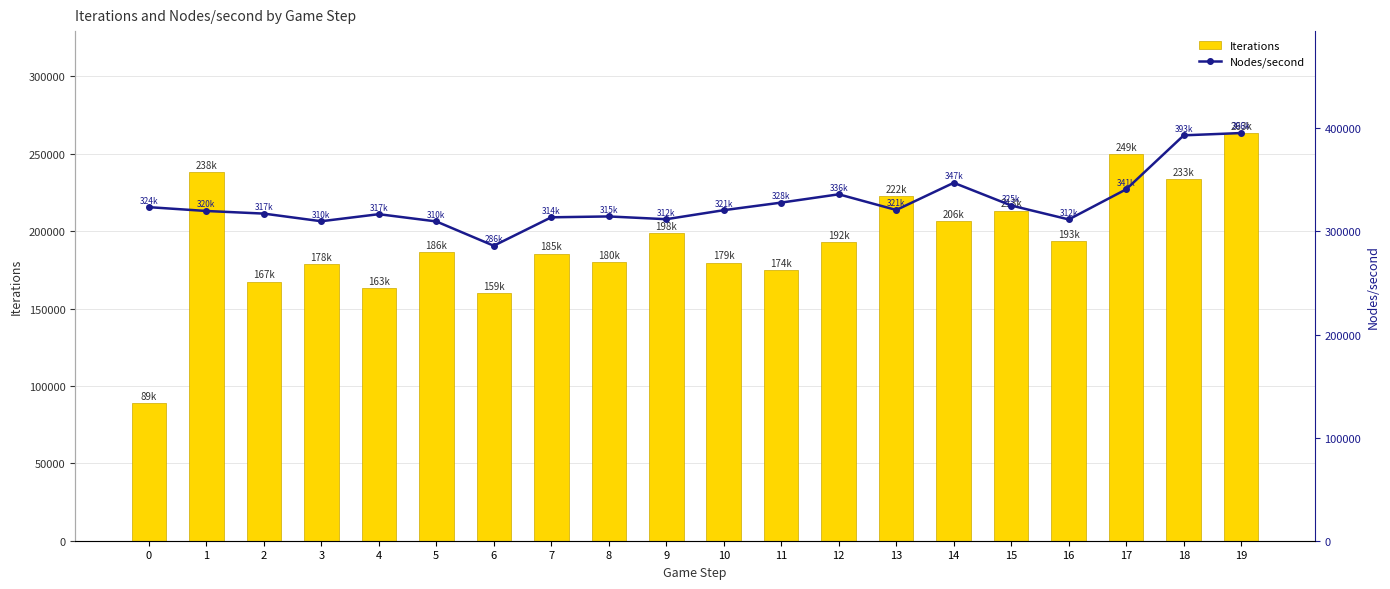

What are all the series names shown in the legend?

Iterations, Nodes/second